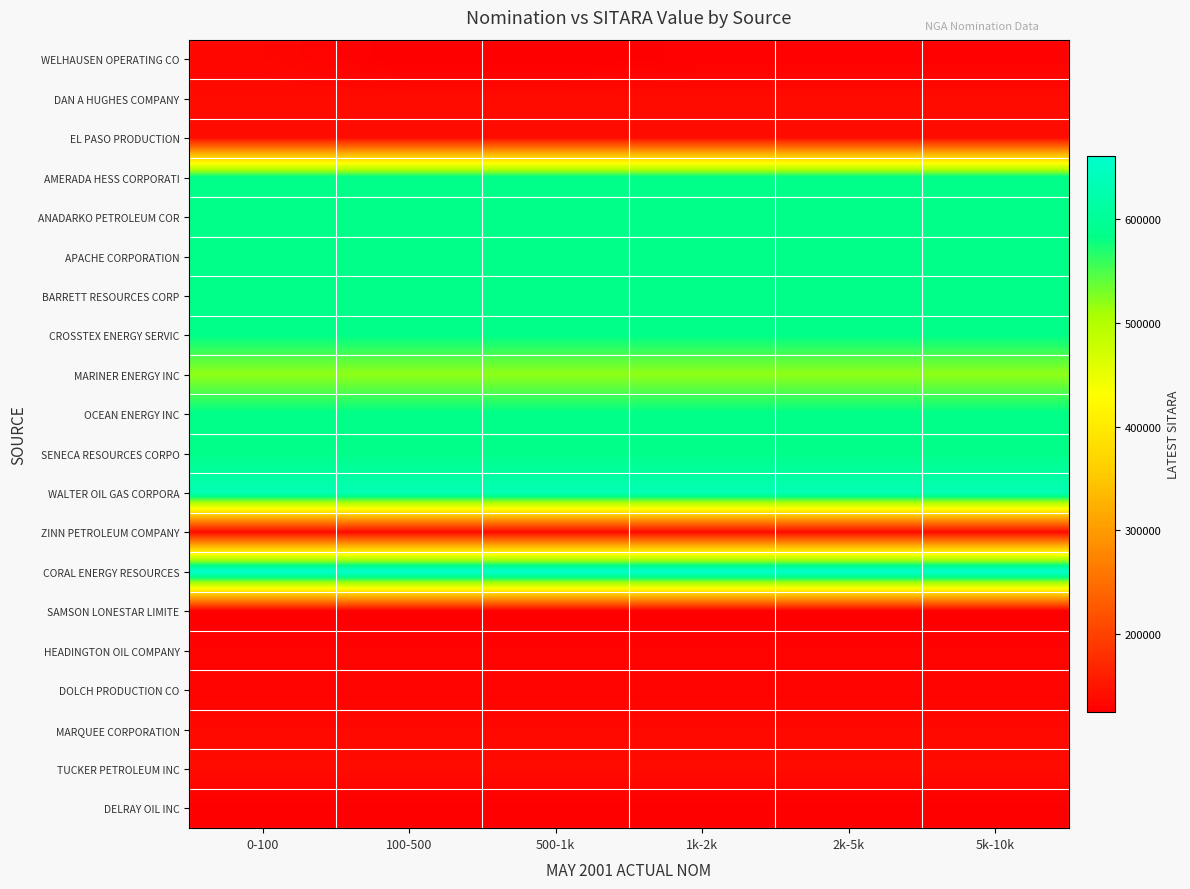

What is the spread (max minus min) of values at 500-1k?

534190.0